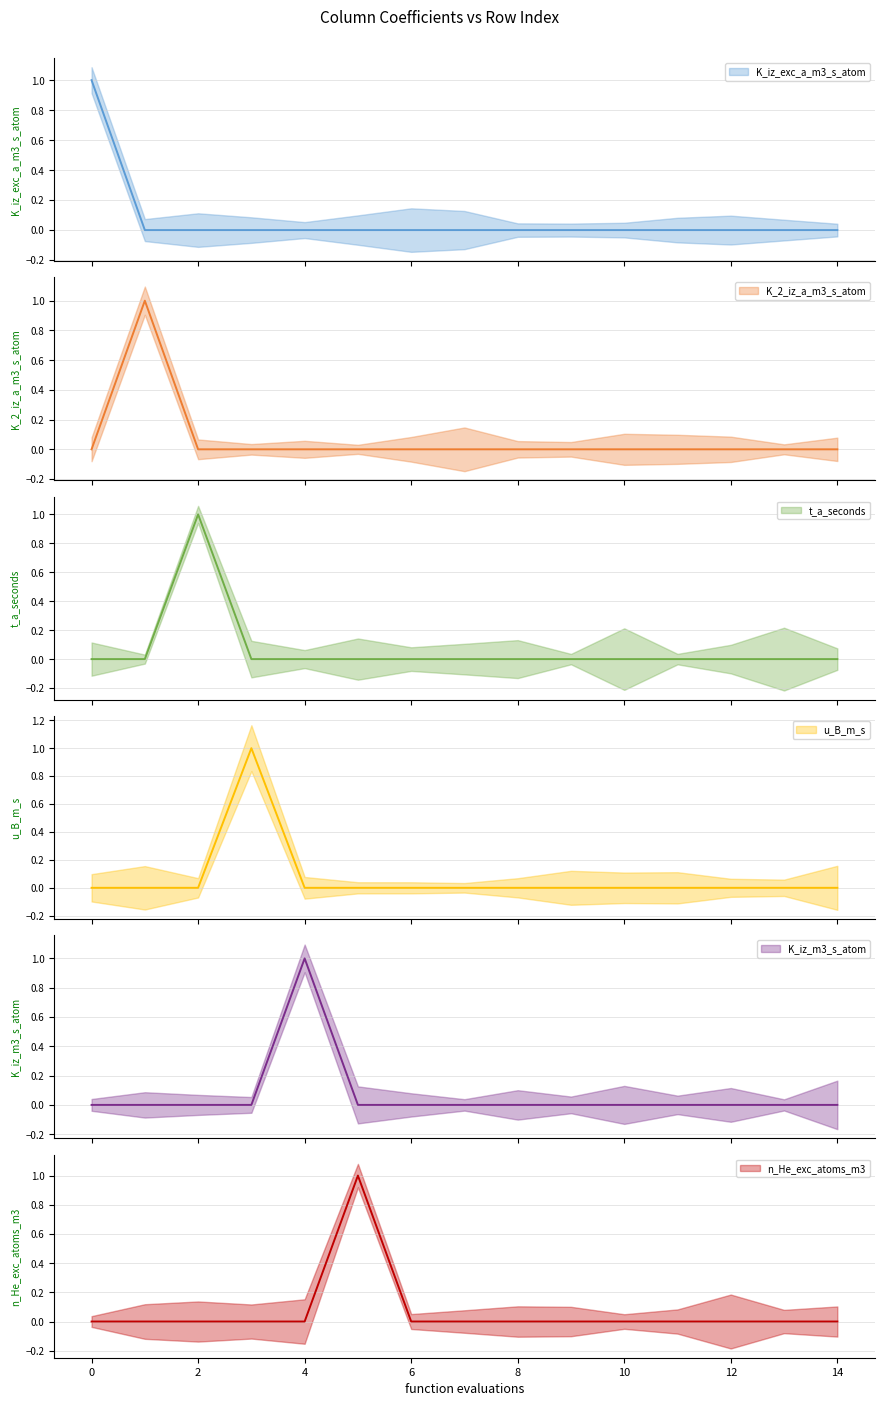

What is the value of the K_iz_m3_s_atom point at the 5th from the left?

1